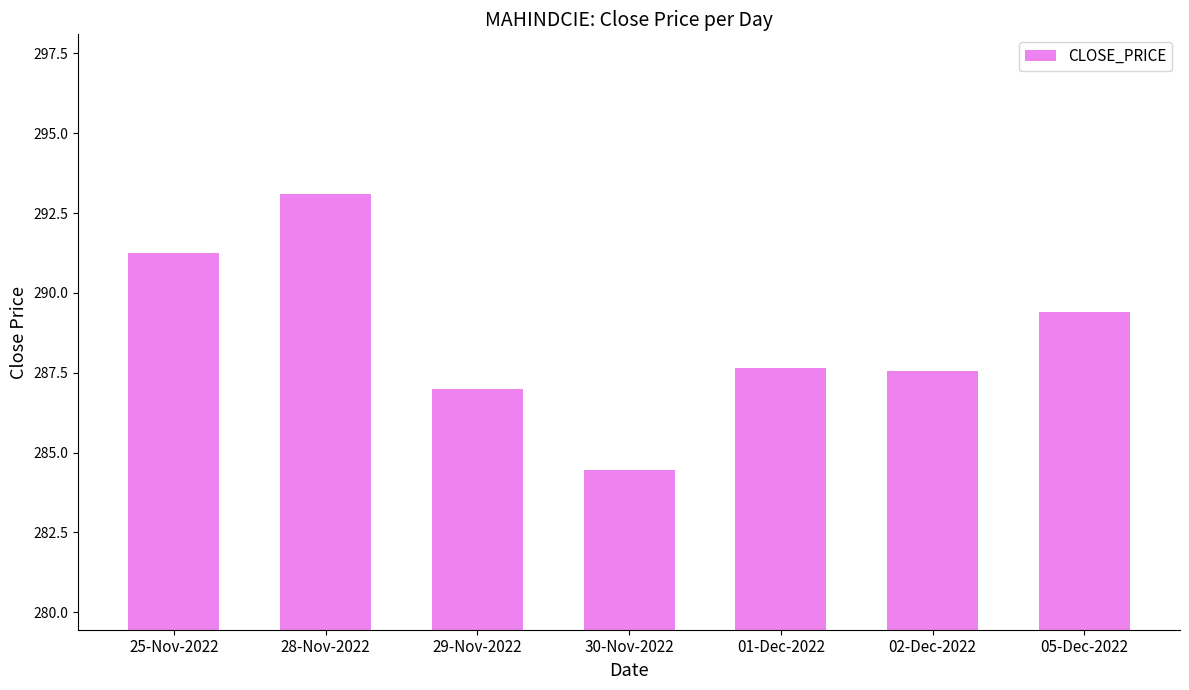

What position from the right is 29-Nov-2022?

5